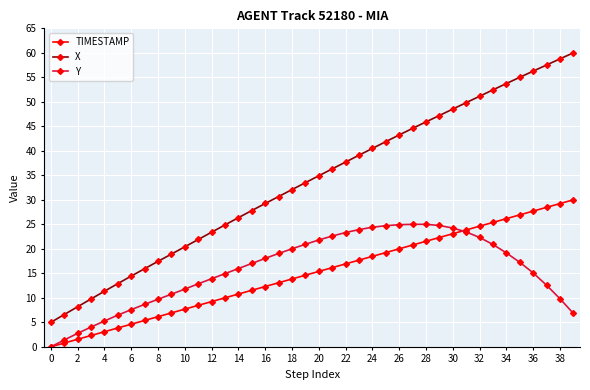

What is the value of the Y point at the 22nd from the left?

22.6